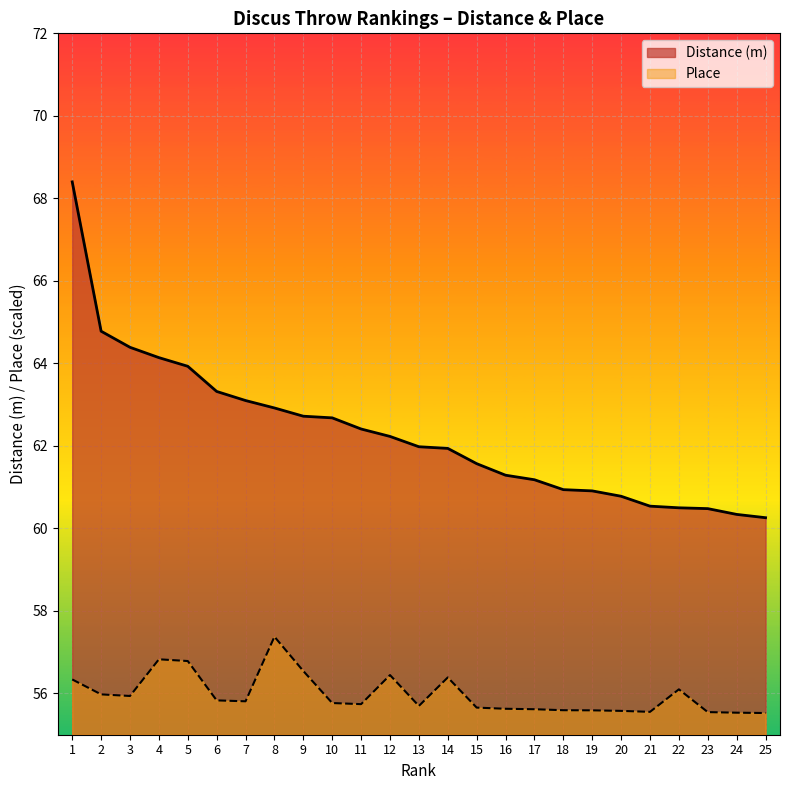

What is the value of the 21st point from the left?

60.5